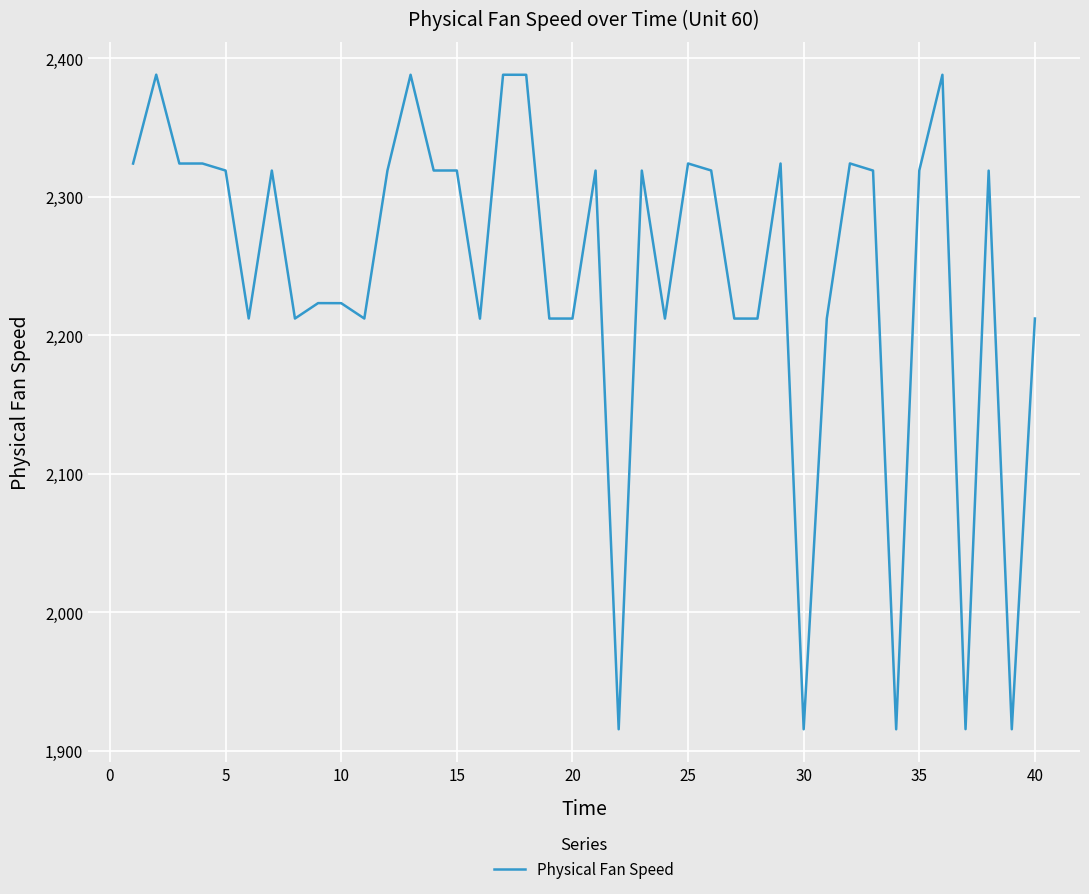

What is the maximum value shown in the chart?

2388.1